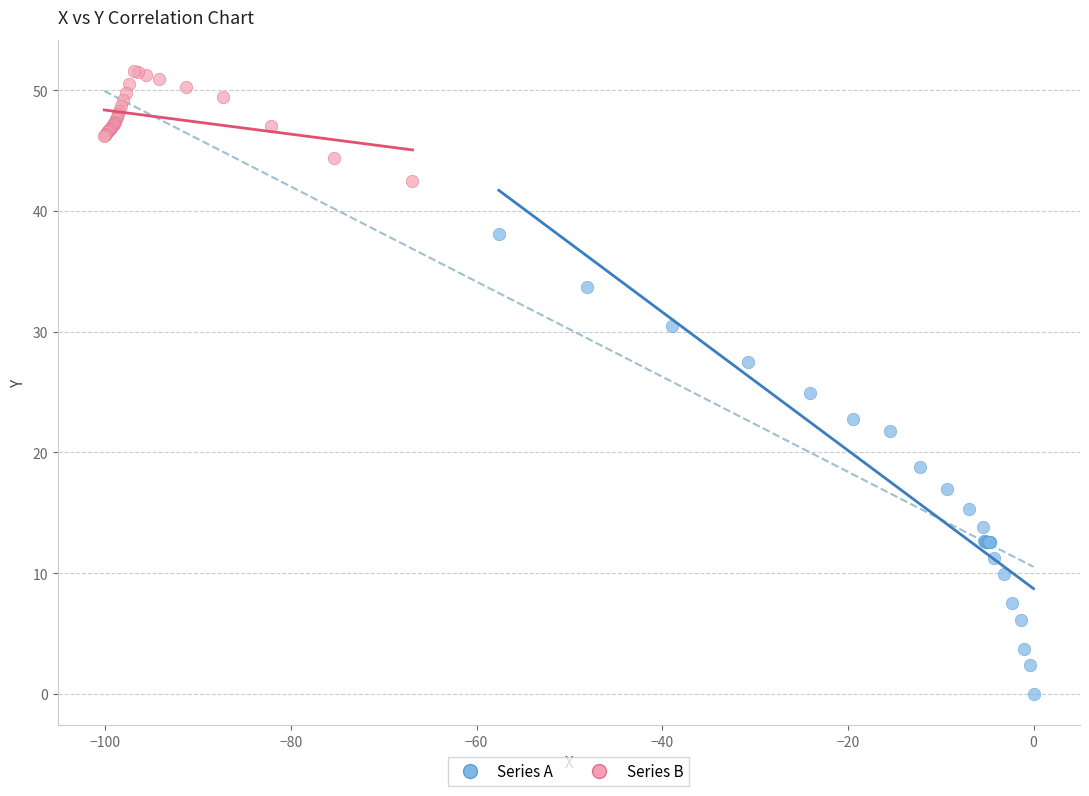

Which series has the largest Y range (max minus min)?

Series A